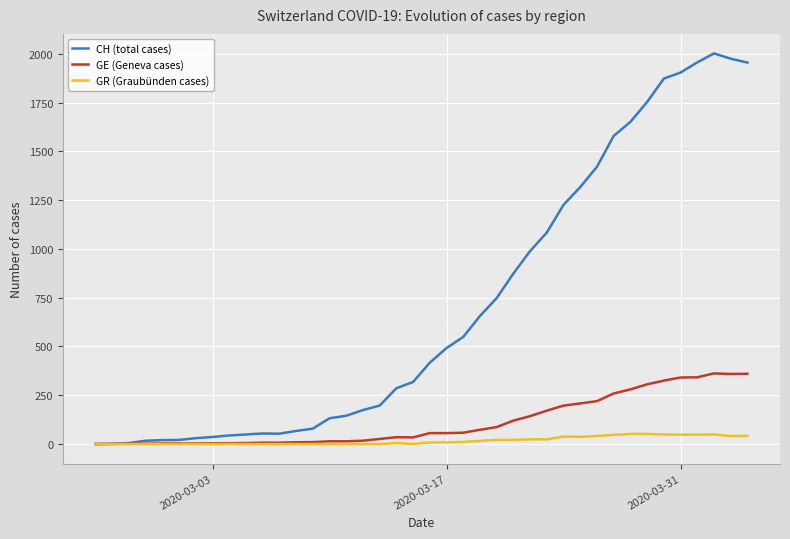

Rank the series by their maximum value, from highest to lowest.

CH (total cases), GE (Geneva cases), GR (Graubünden cases)